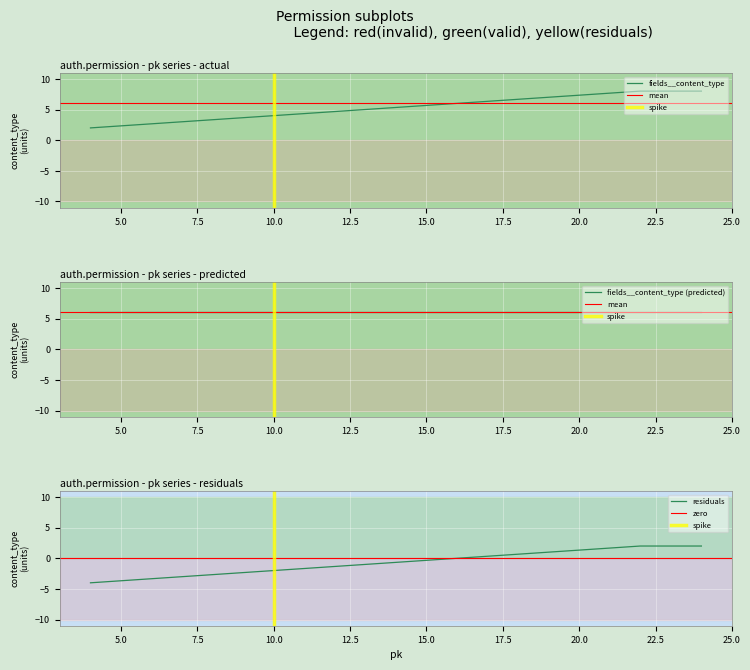

True or false: the data shows 11 at 23.

False